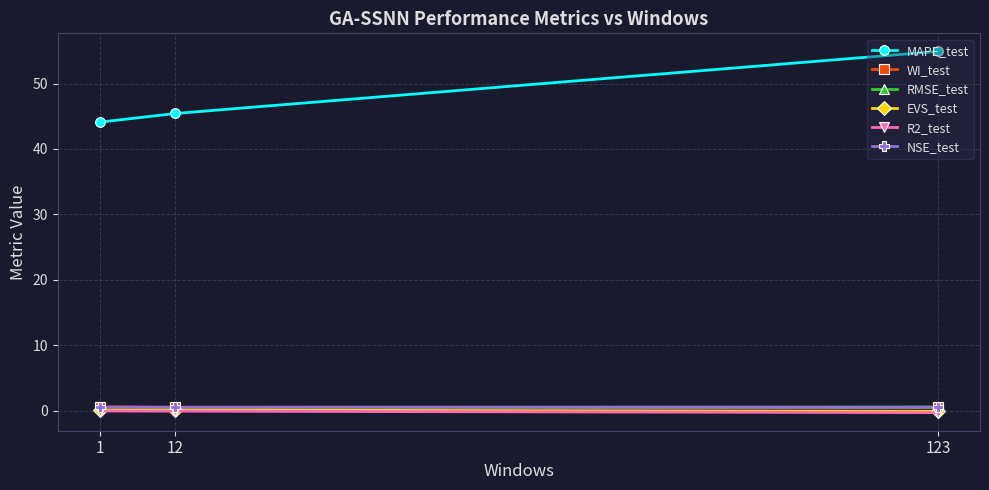

Count the RMSE_test values in the range 0 to 1.

3